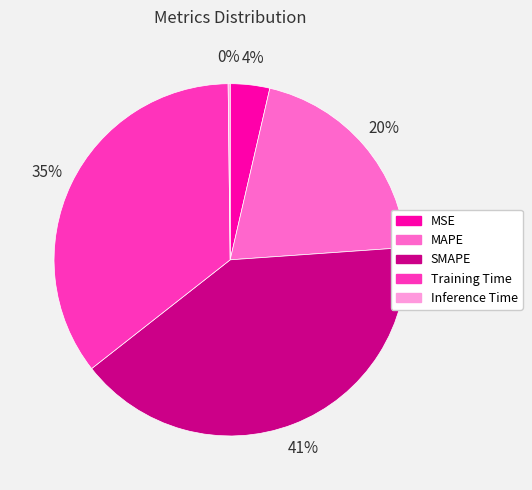

To the nearest percent, what portion does MAPE represent?

20%